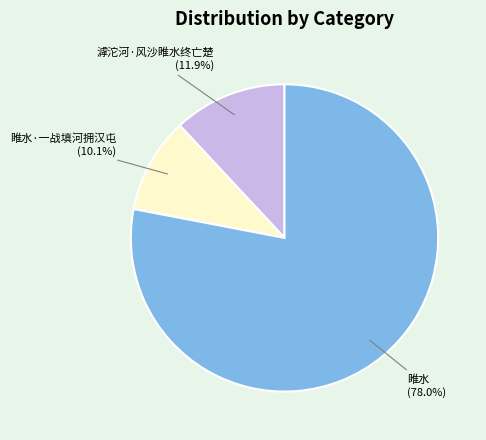

What is the total percentage of 滹沱河·风沙睢水终亡楚 and 睢水?

89.9%